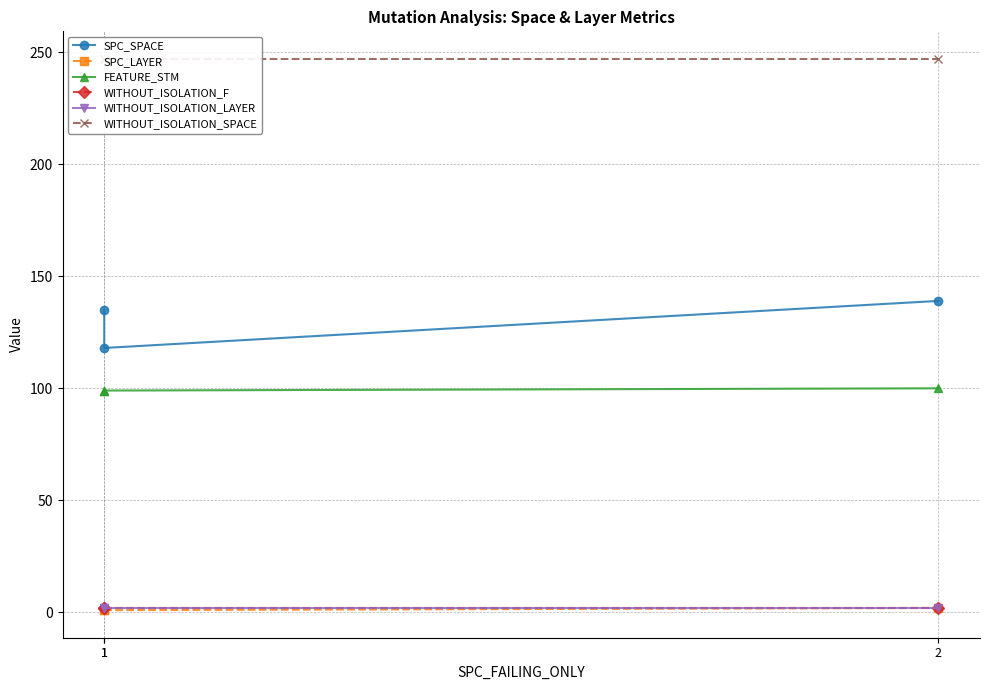

Reading right to left, what are all the values shown in this chart?

SPC_SPACE: 139	118	135
SPC_LAYER: 2	1	1
FEATURE_STM: 100	99	99
WITHOUT_ISOLATION_F: 2	2	2
WITHOUT_ISOLATION_LAYER: 2	2	2
WITHOUT_ISOLATION_SPACE: 247	247	247